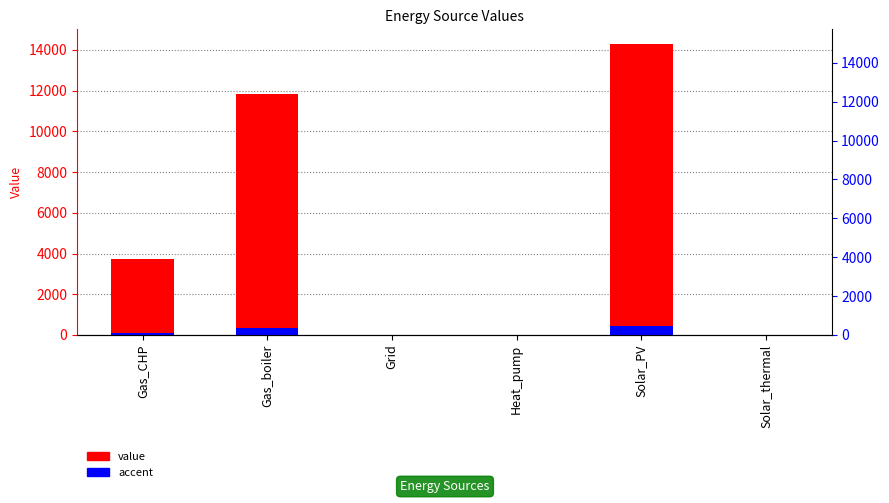

Is it true that accent equals 43.4 at Gas_CHP?

False